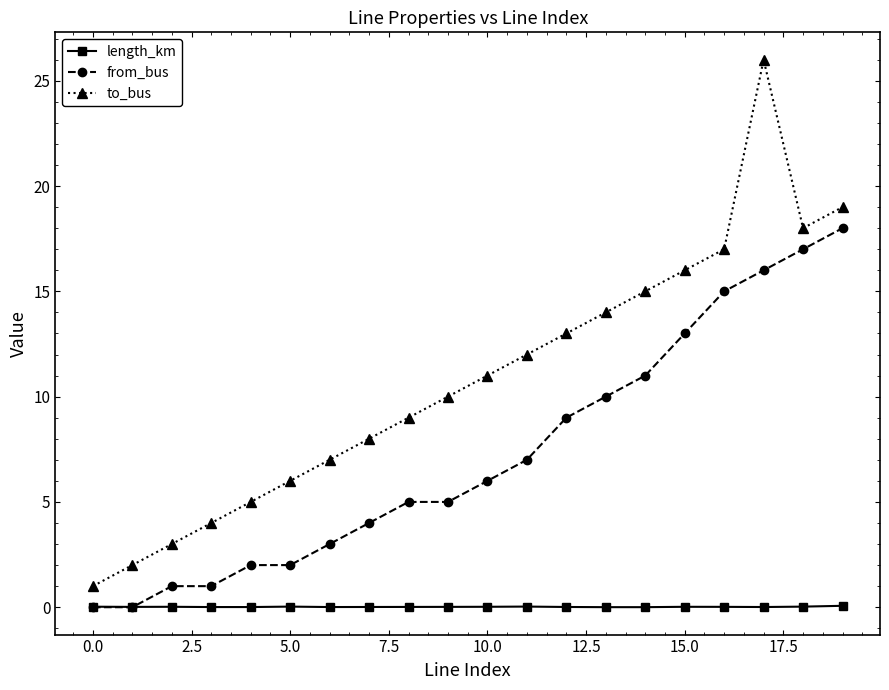

What is the value of the to_bus point at the 19th from the left?

18.0